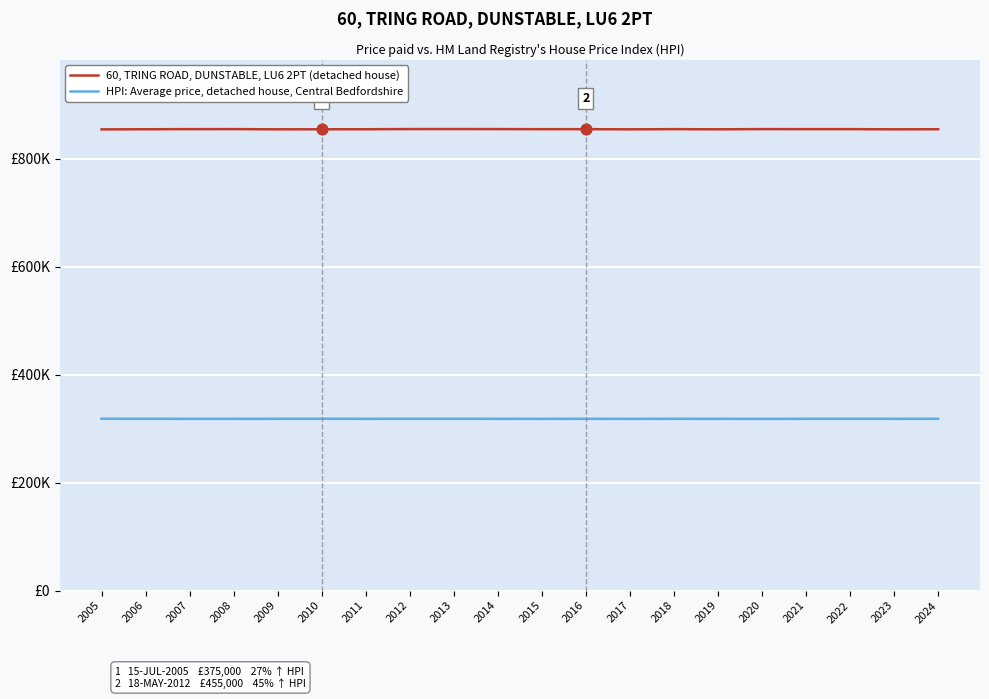

Which series has the largest total across all categories?

60, TRING ROAD, DUNSTABLE, LU6 2PT (detached house)